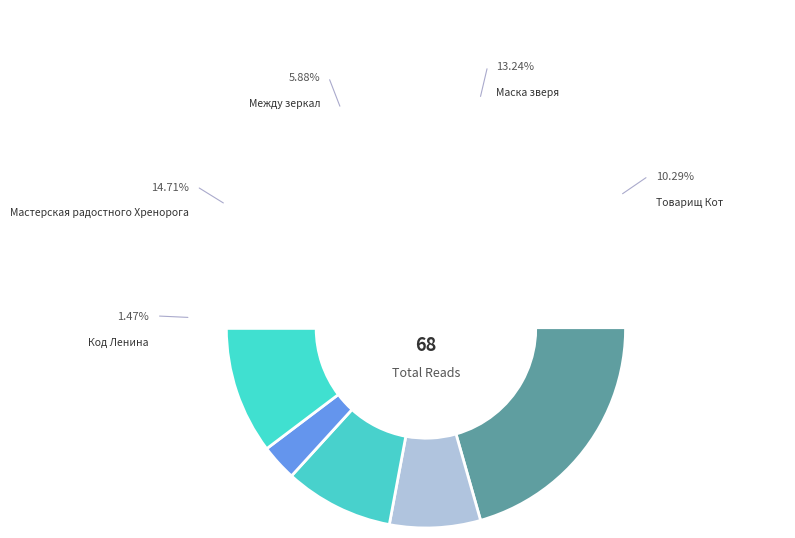

Is the sum of Остров and Товарищ Кот greater than half?

No